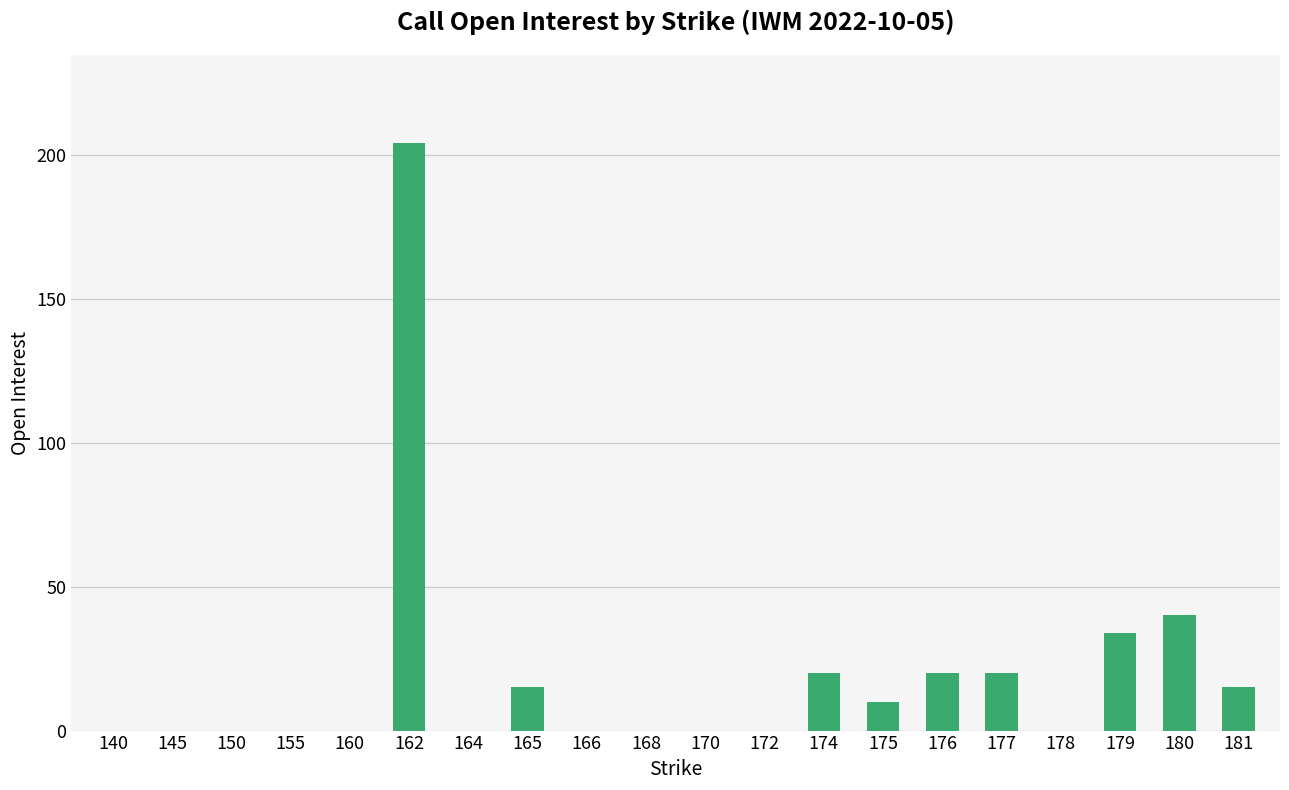

What is the greatest value displayed?

204